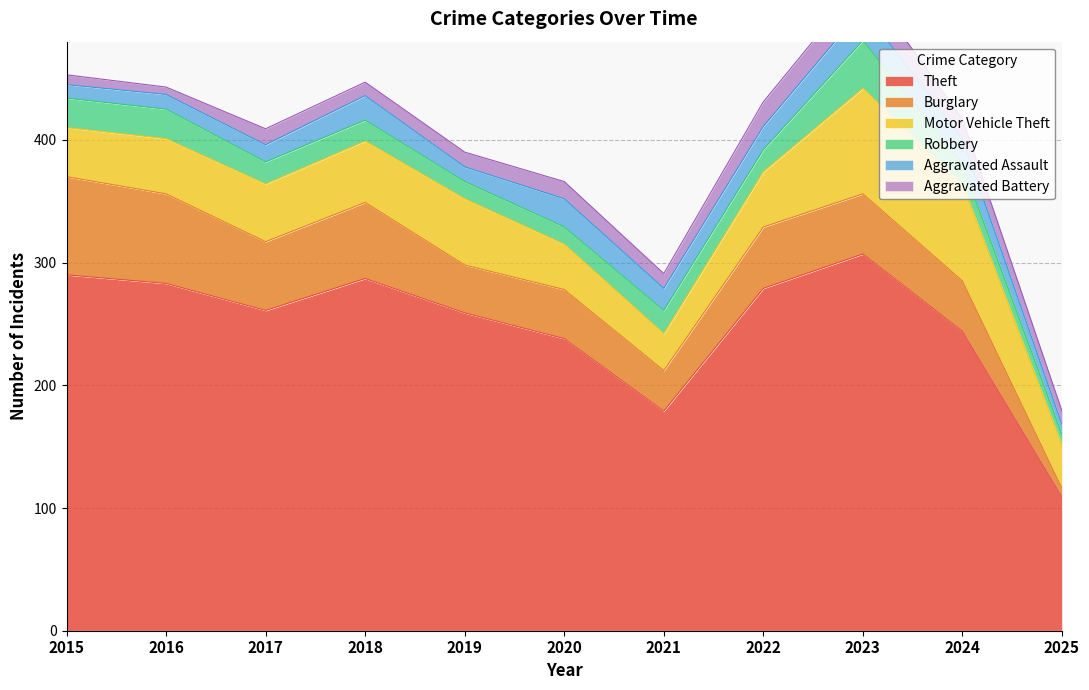

What is the average value of the Robbery series?

19